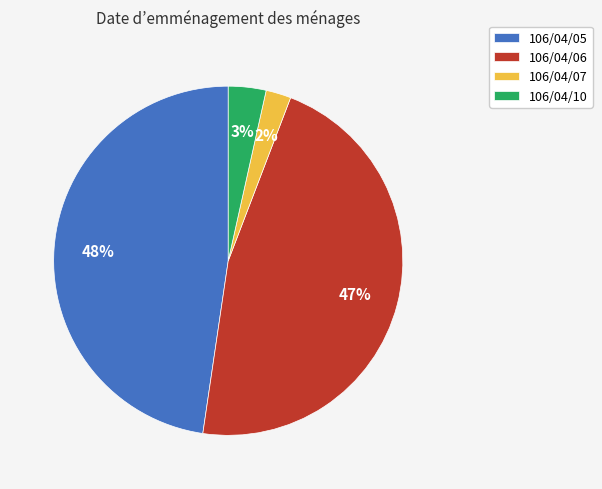

Rank the categories by value from lowest to highest.

106/04/07, 106/04/10, 106/04/06, 106/04/05